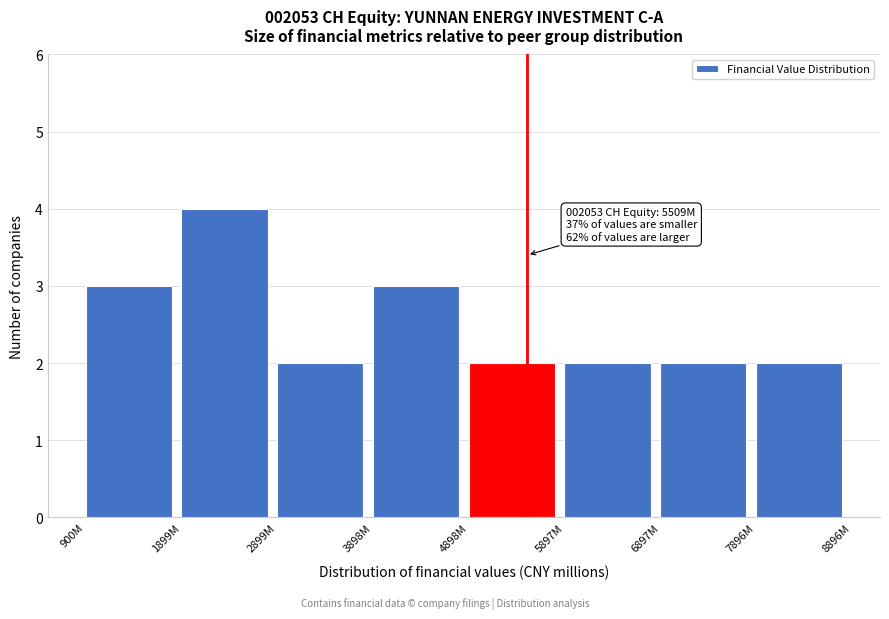

Reading left to right, what are all the values shown in this chart?

3	4	2	3	2	2	2	2